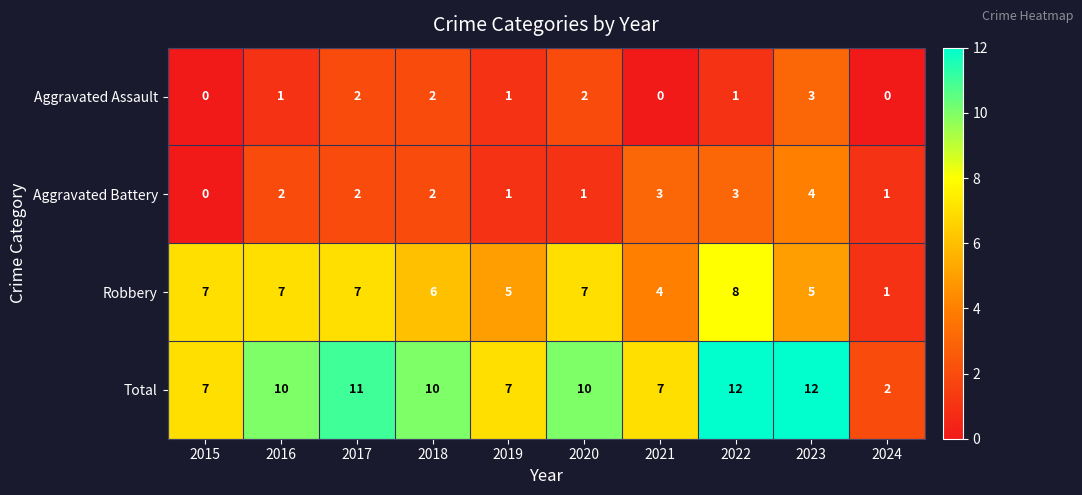

How many data points does each series have?

10